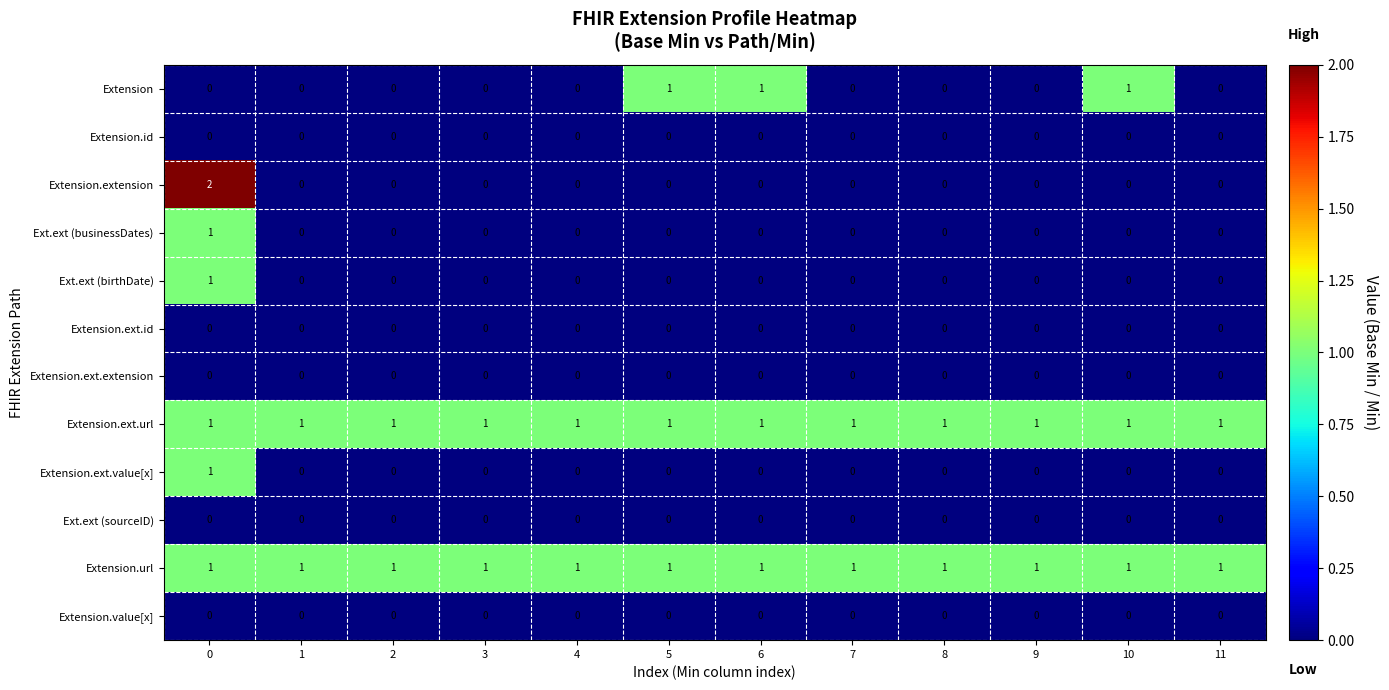

Which series changed the most between 0 and 6?

Extension.extension